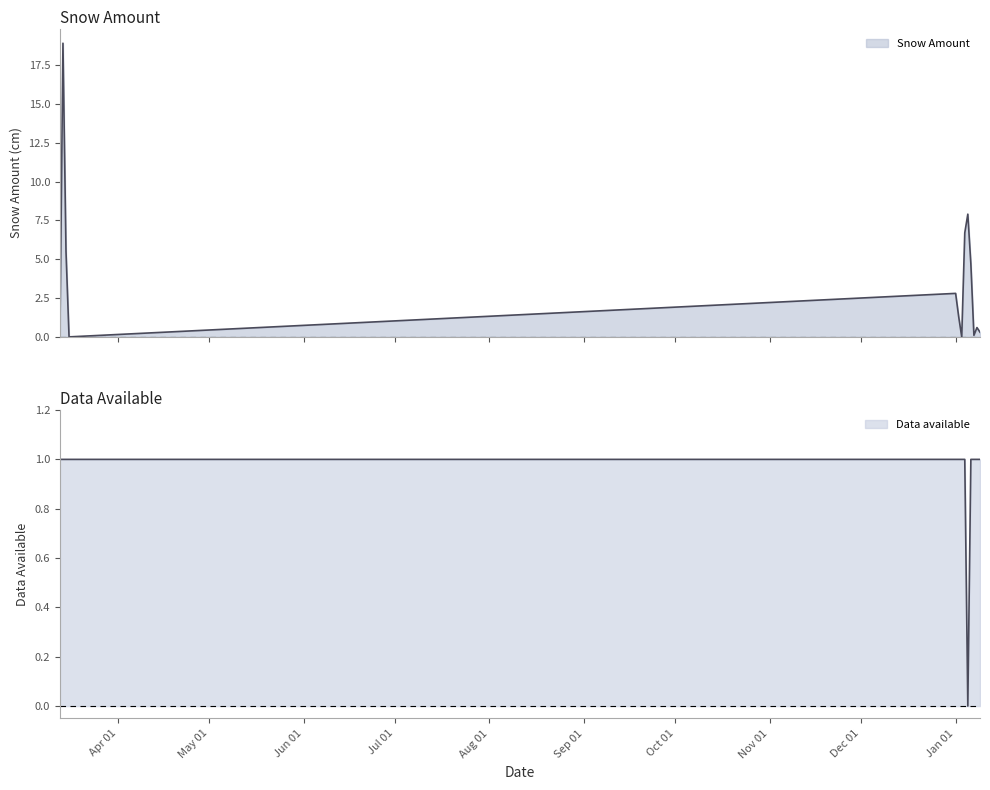

Reading right to left, extract all data points from this chart.

Snow Amount: 0.3	0.6	0.1	4.7	7.9	6.7	0.0	1.3	2.8	0.0	5.5	18.9	0.0
Data available: 1.0	1.0	1.0	1.0	0.0	1.0	1.0	1.0	1.0	1.0	1.0	1.0	1.0